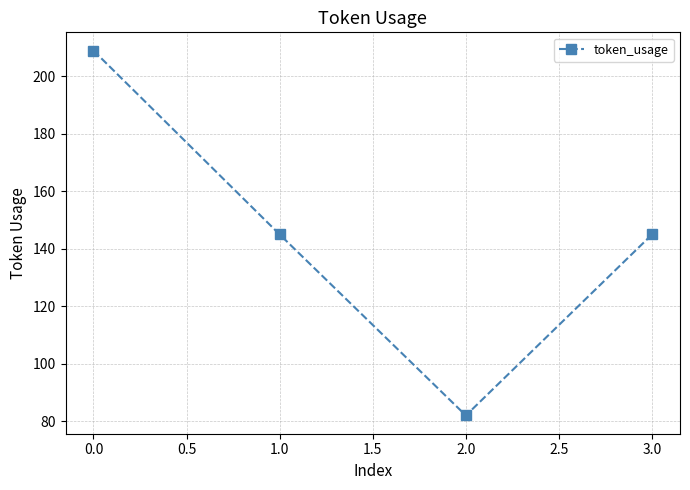

What is the sum of all values?

581